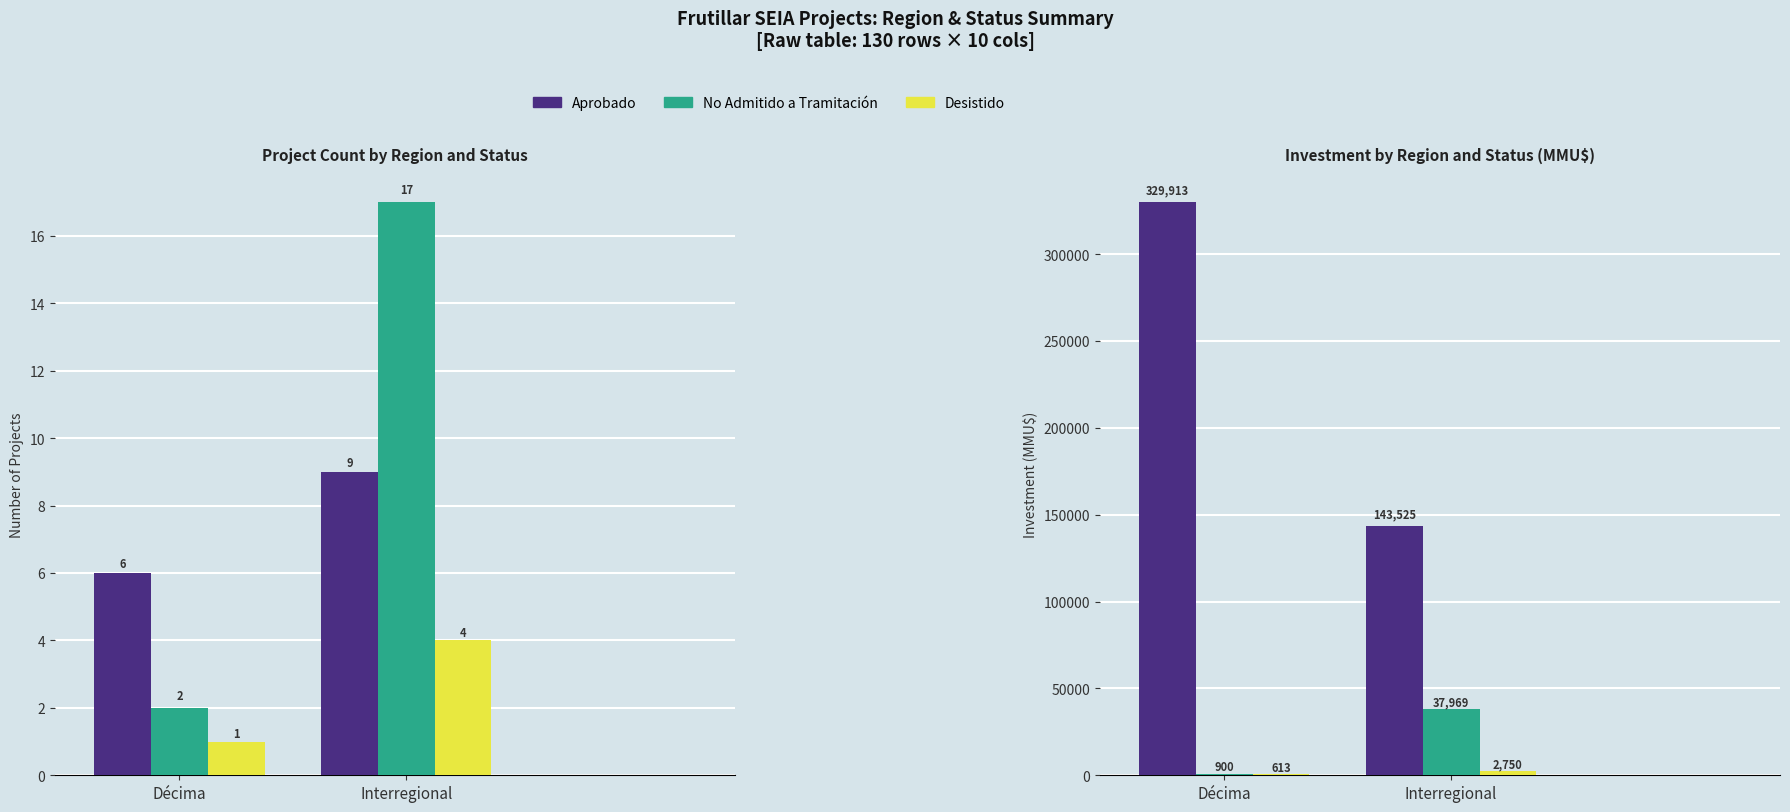

At which category does the chart reach its peak across all series?

Décima